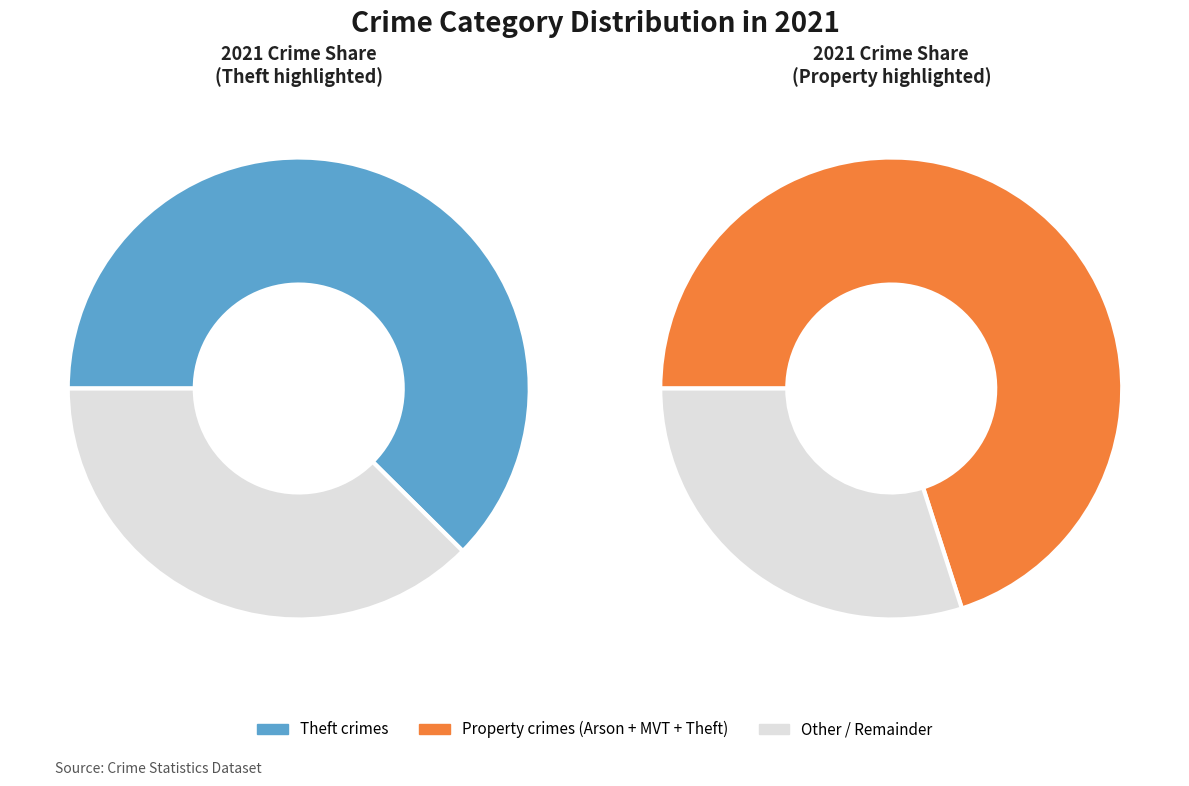

Does Motor Vehicle Theft account for over 50% of the chart?

No